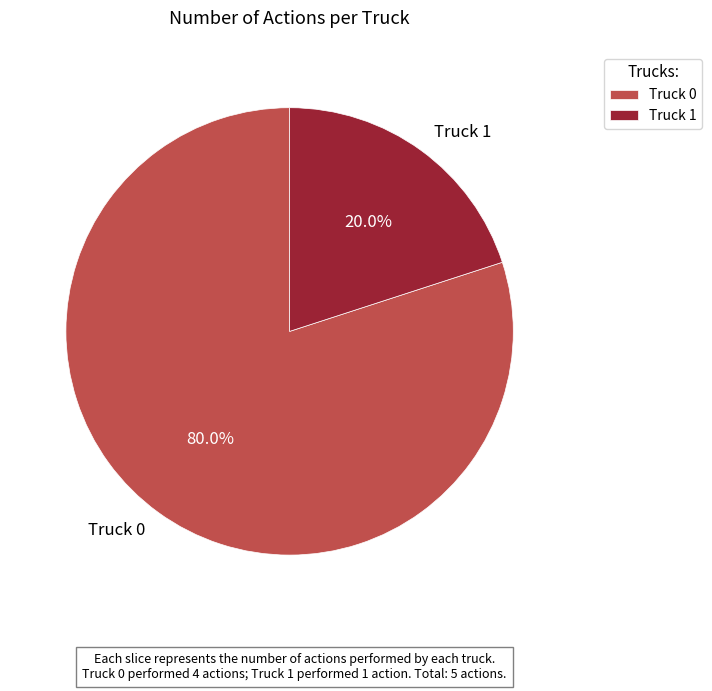

Is it true that Truck 1 is 20% of the pie?

True